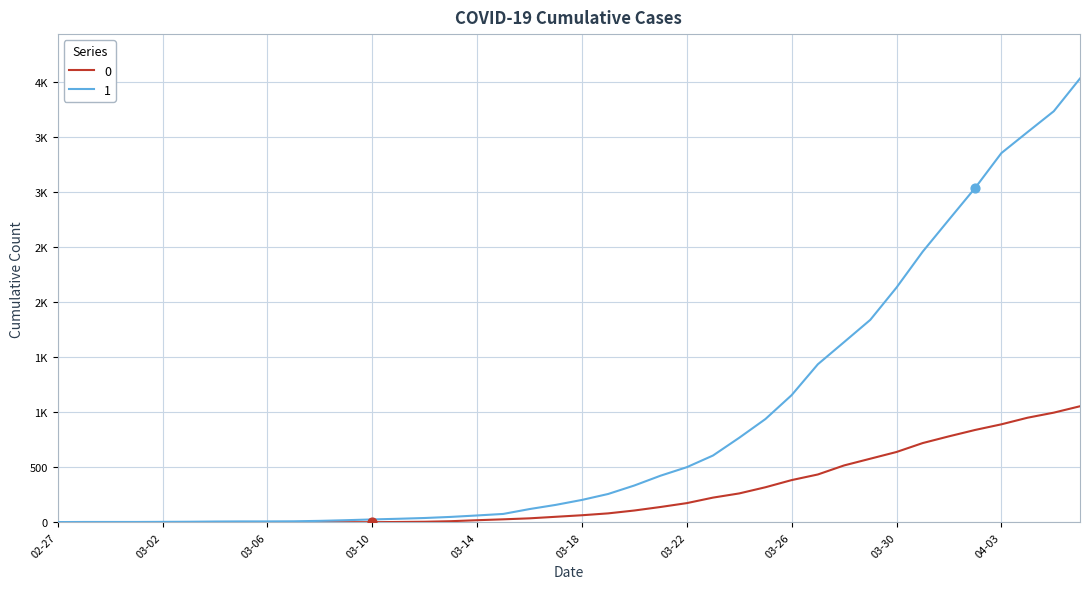

What are all the series names shown in the legend?

0, 1